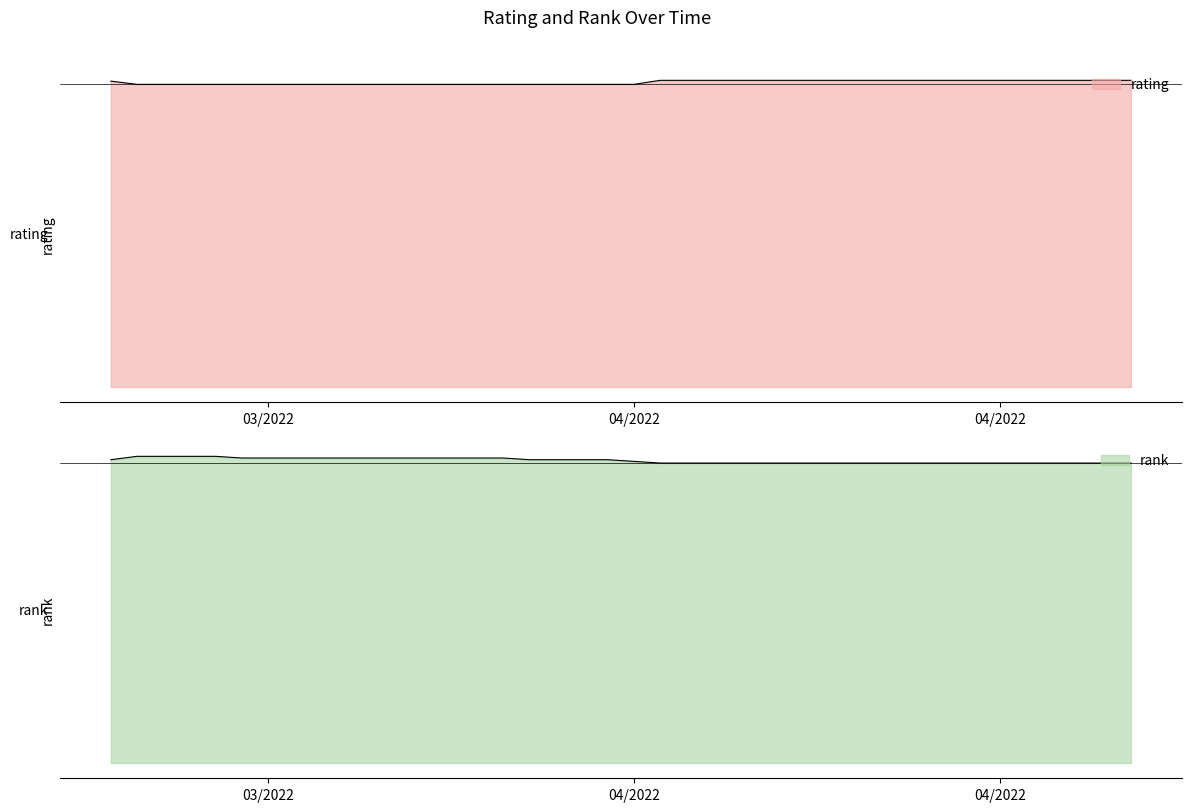

Where do rank and rating first cross each other?

03/23/2022 and 03/24/2022